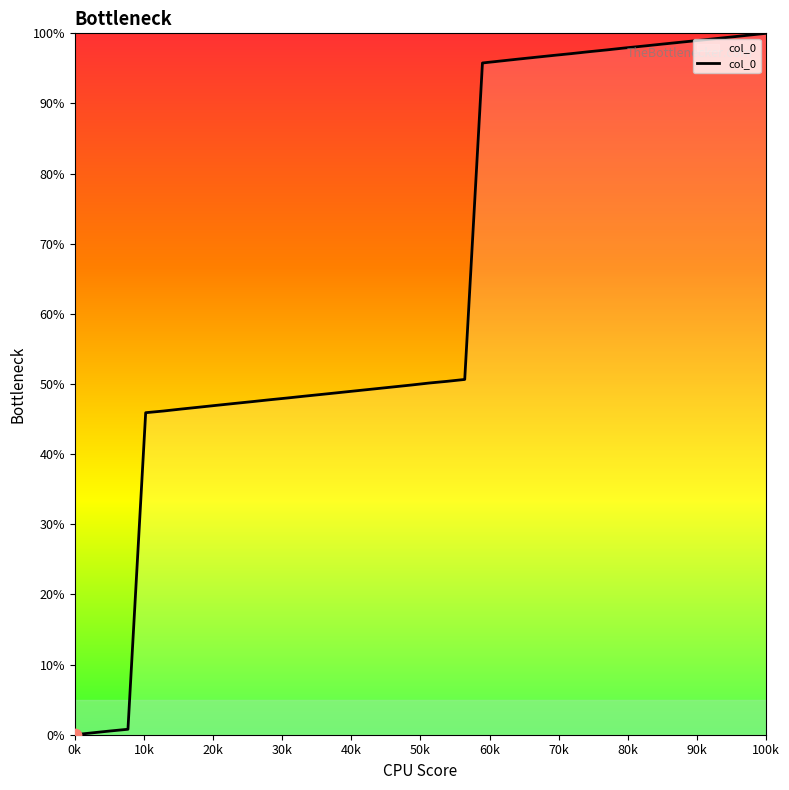

What is the greatest value displayed?

100.0